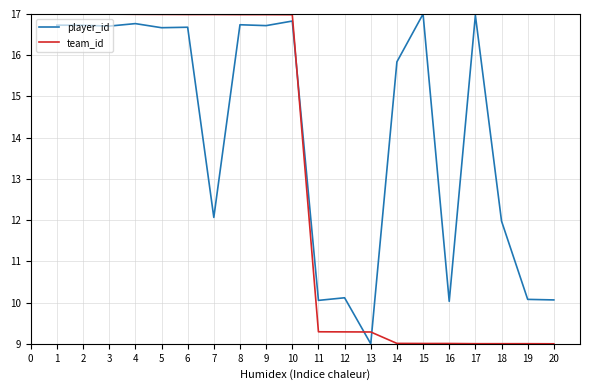

Is the value of team_id at 13 greater than the value of player_id at 16?

No